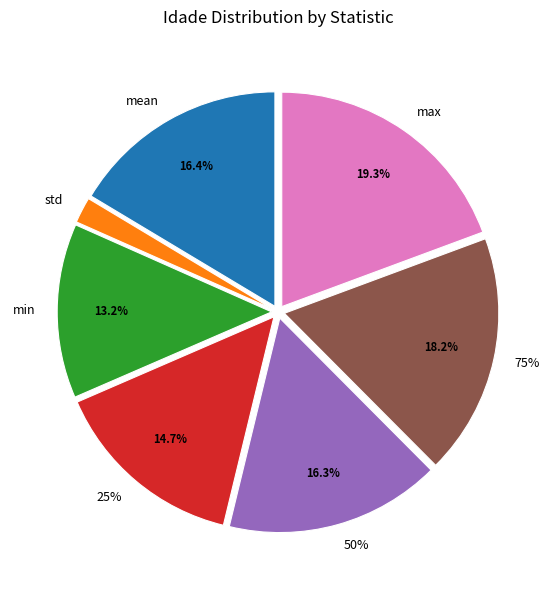

To the nearest percent, what is the combined percentage of 75% and min?

31%